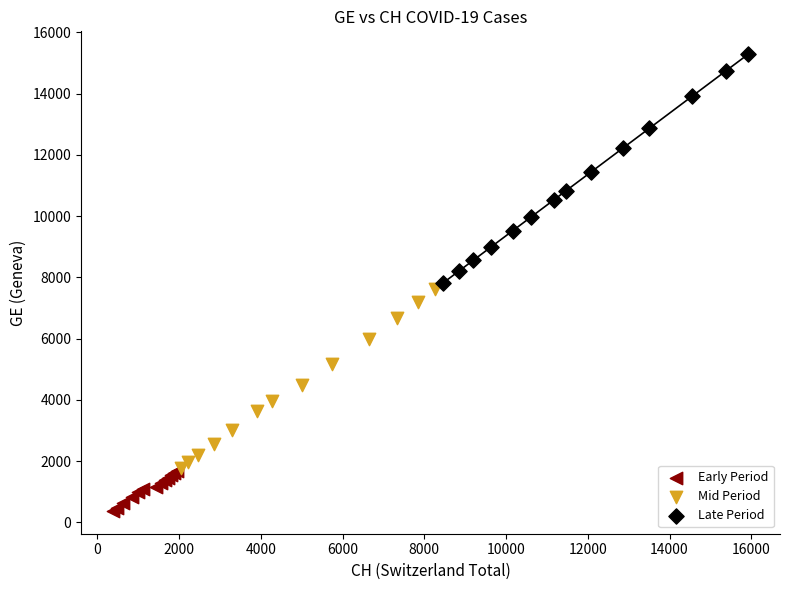

Which series contains the lowest Y value?

Early Period